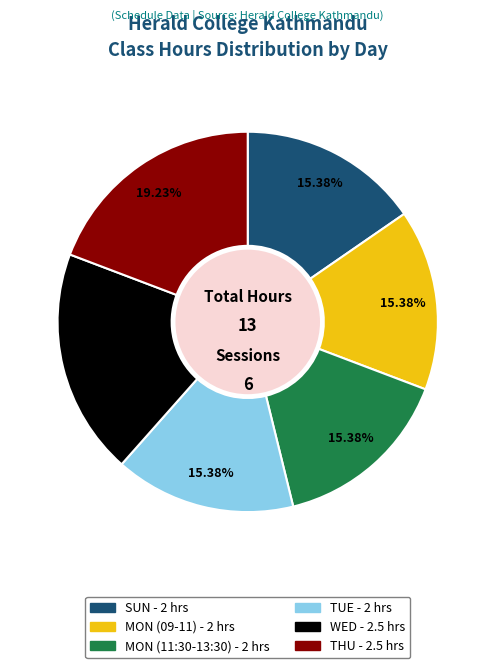

How many segments does this pie chart have?

6